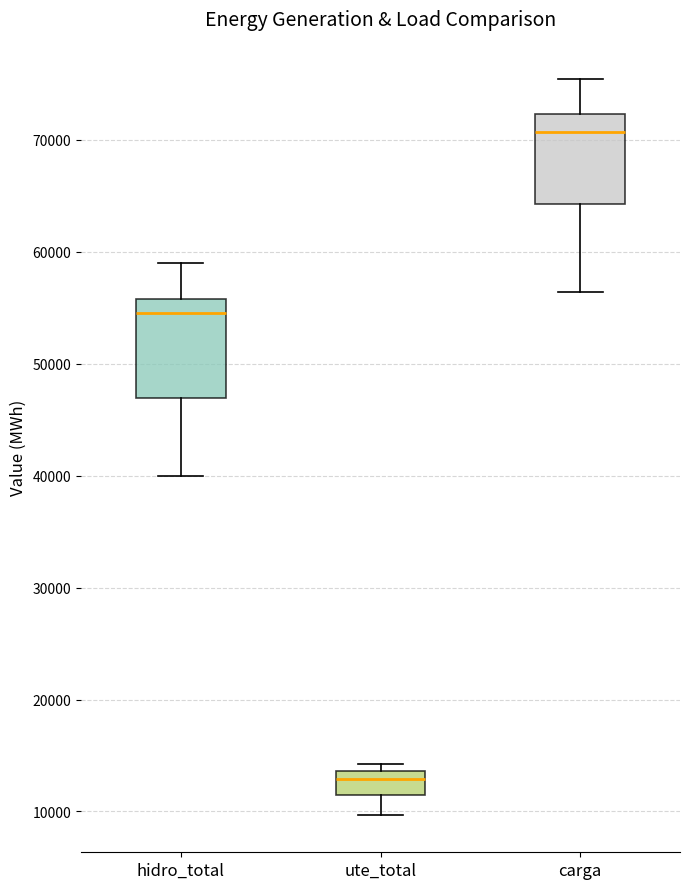

Which box has the highest median line?

carga